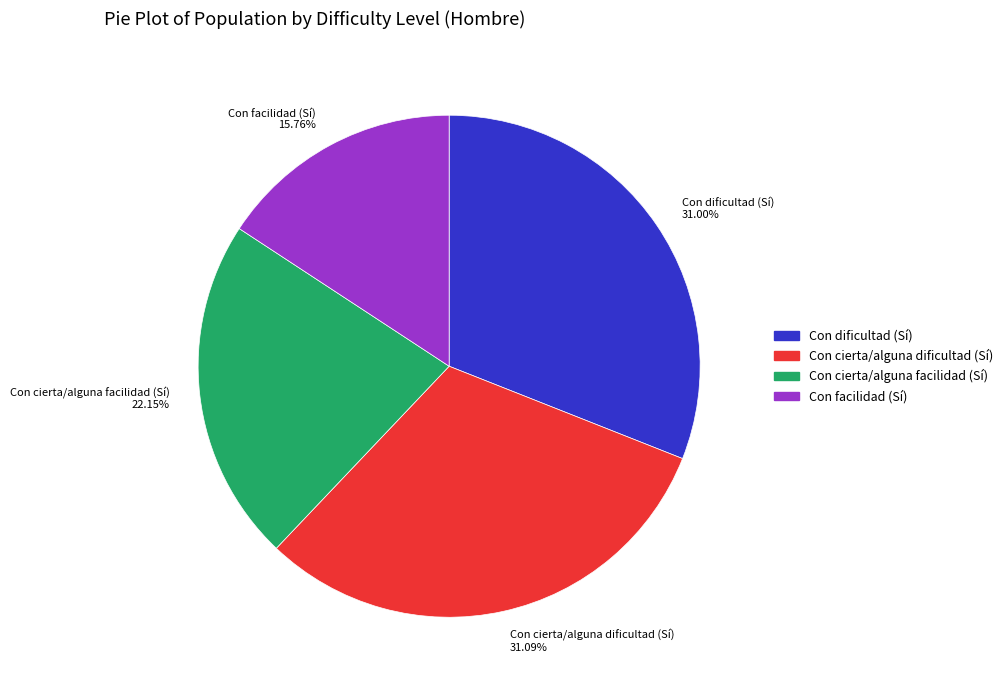

Approximately how many times larger is the value at Con cierta/alguna facilidad (Sí) compared to Con facilidad (Sí)?

1.4